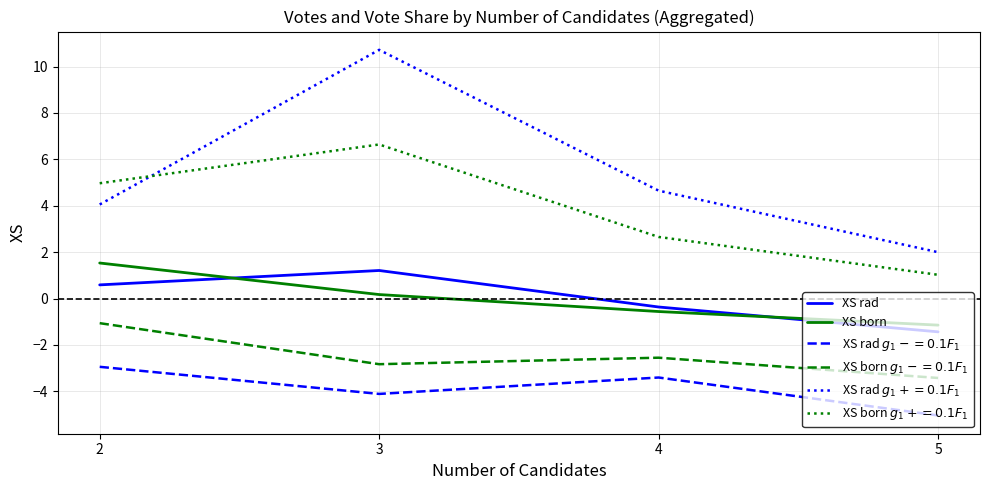

List the labels in order of XS born value, smallest first.

5, 4, 3, 2